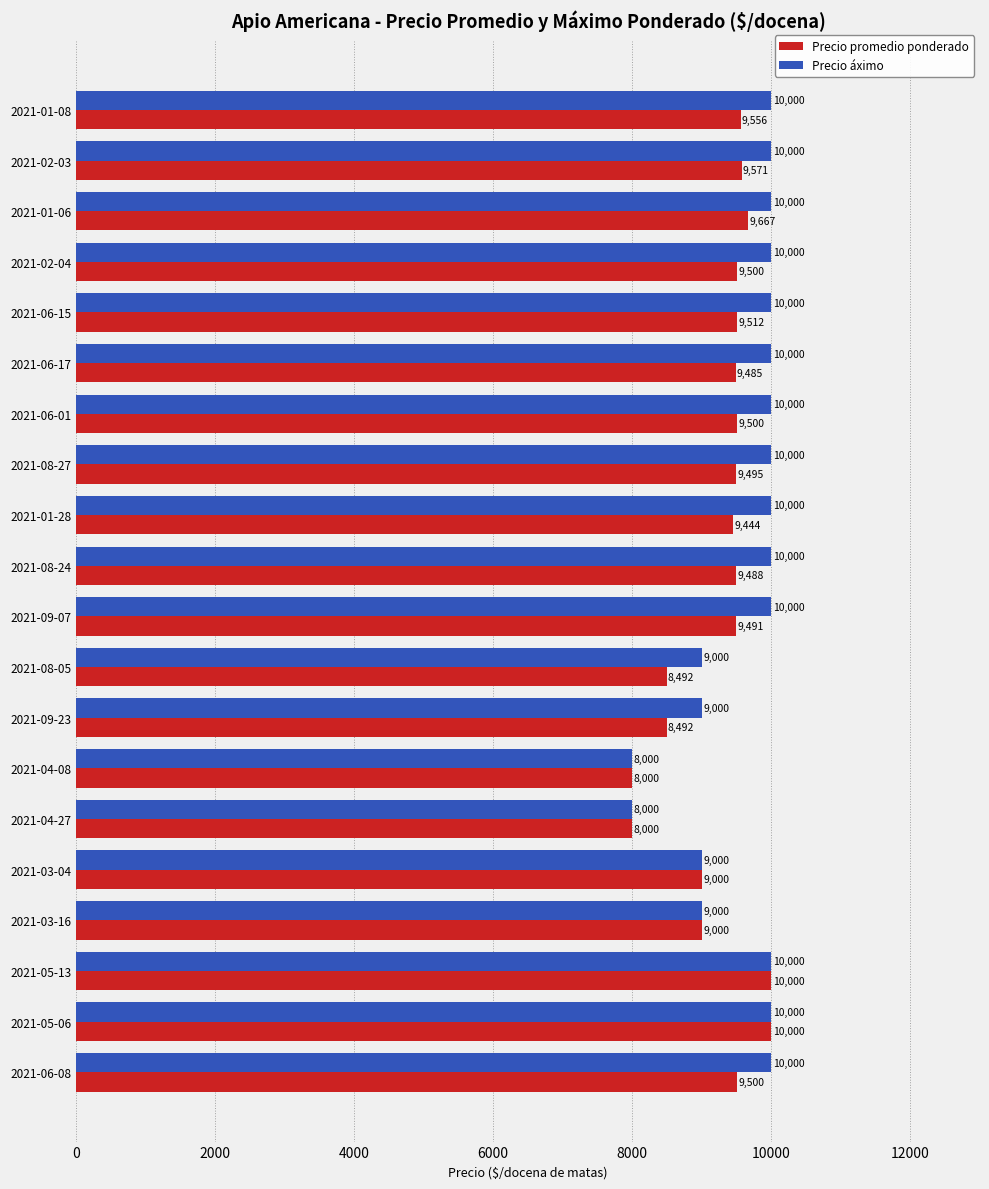

What is the spread (max minus min) of values at 2021-09-23?

508